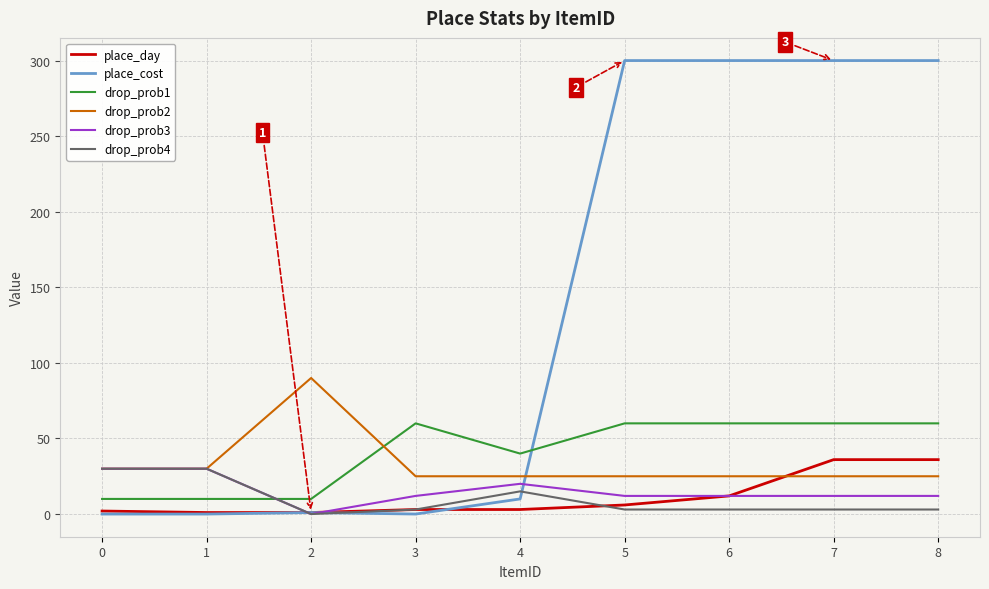

What is the total value across all series at 6?

412